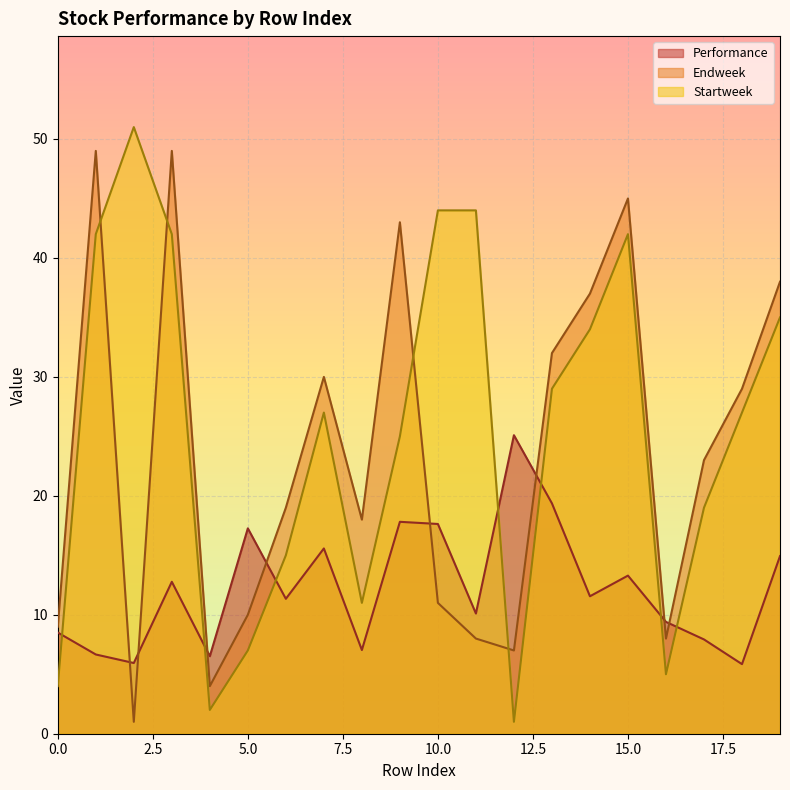

Reading left to right, extract all data points from this chart.

Performance: 0=8.5	1=6.7	2=5.9	3=12.8	4=6.5	5=17.3	6=11.3	7=15.6	8=7.0	9=17.8	10=17.6	11=10.1	12=25.1	13=19.4	14=11.6	15=13.3	16=9.4	17=7.9	18=5.9	19=14.9
Endweek: 0=9.0	1=49.0	2=1.0	3=49.0	4=4.0	5=10.0	6=19.0	7=30.0	8=18.0	9=43.0	10=11.0	11=8.0	12=7.0	13=32.0	14=37.0	15=45.0	16=8.0	17=23.0	18=29.0	19=38.0
Startweek: 0=4.0	1=42.0	2=51.0	3=42.0	4=2.0	5=7.0	6=15.0	7=27.0	8=11.0	9=25.0	10=44.0	11=44.0	12=1.0	13=29.0	14=34.0	15=42.0	16=5.0	17=19.0	18=27.0	19=35.0